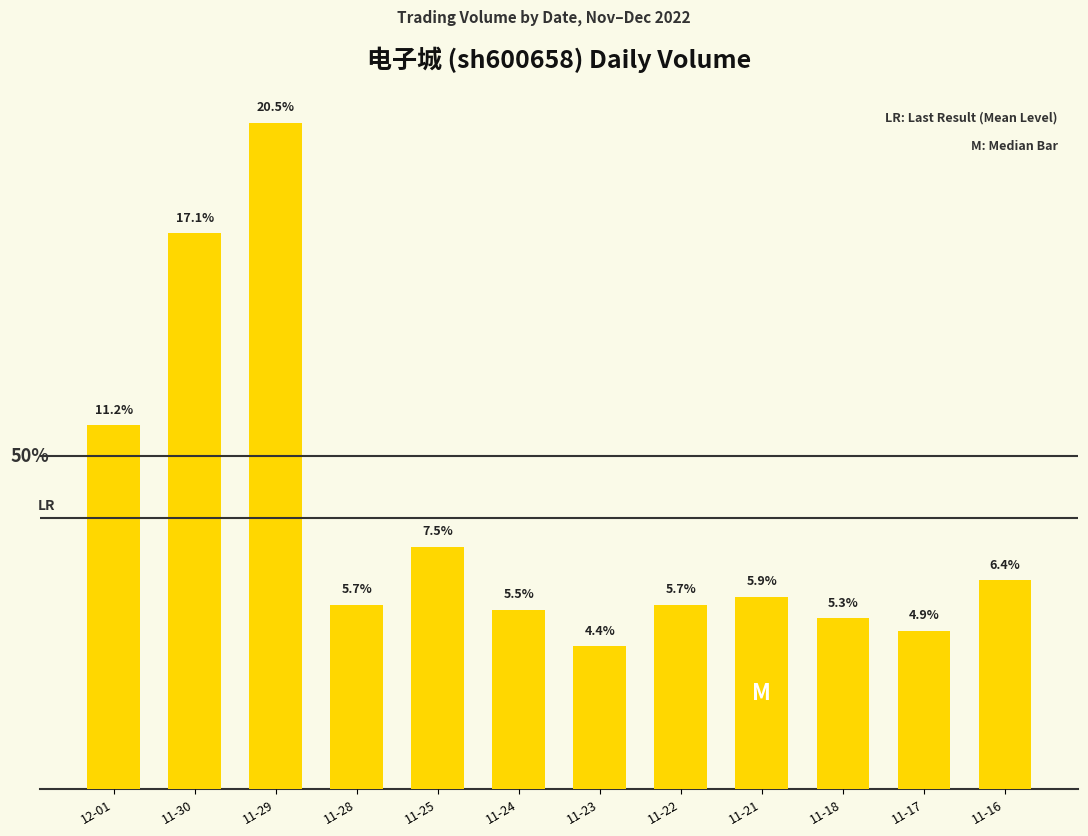

Between 11-25 and 11-21, which is larger?

11-25